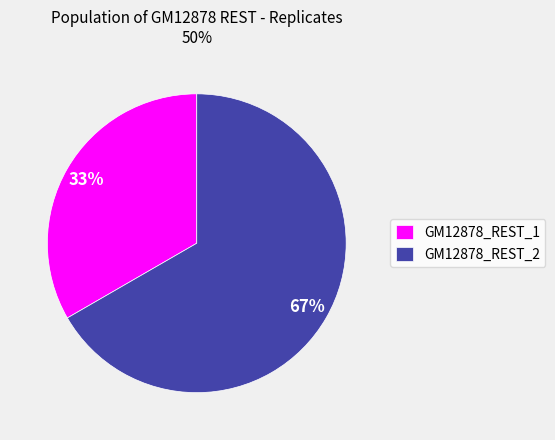

True or false: GM12878_REST_2 accounts for 72% of the total.

False